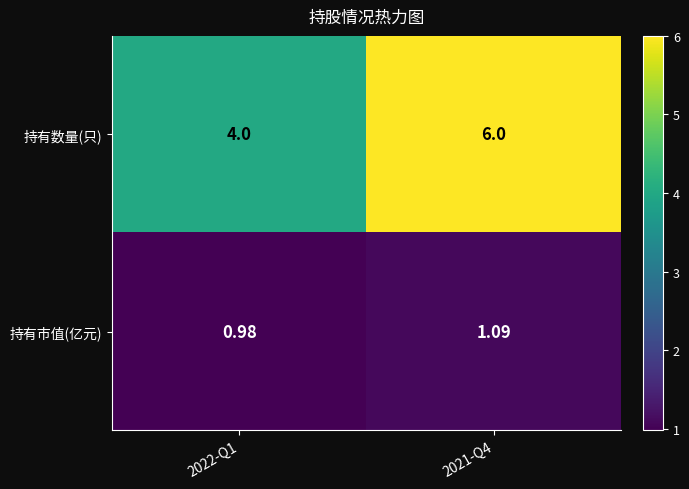

Which series has the largest total across all categories?

持有数量(只)